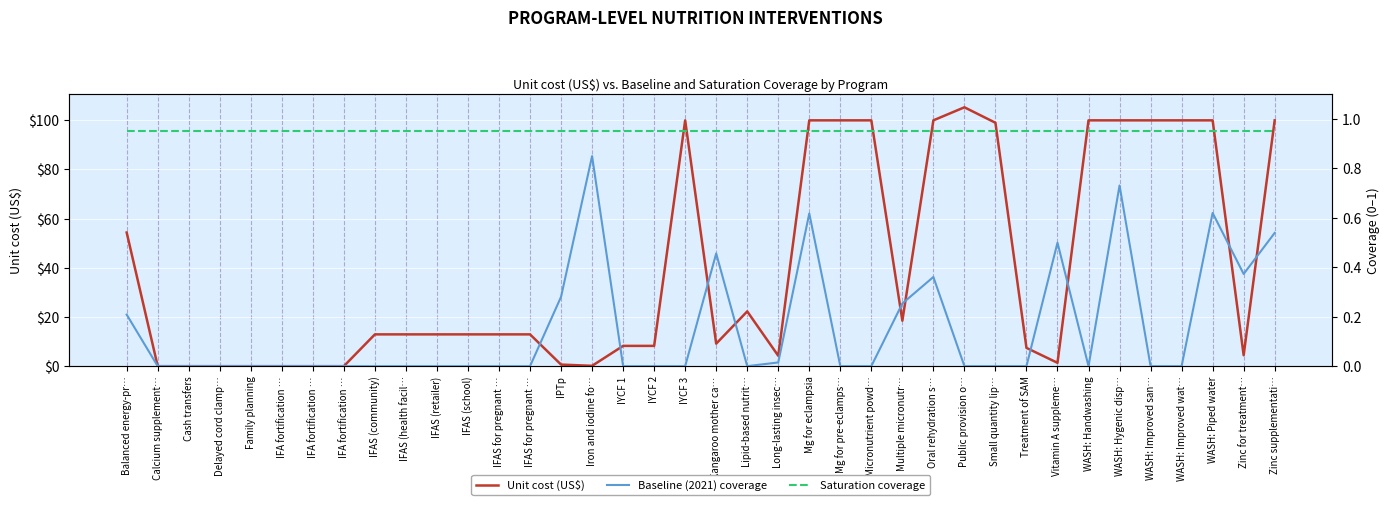

What are all the series names shown in the legend?

Unit cost (US$), Baseline (2021) coverage, Saturation coverage